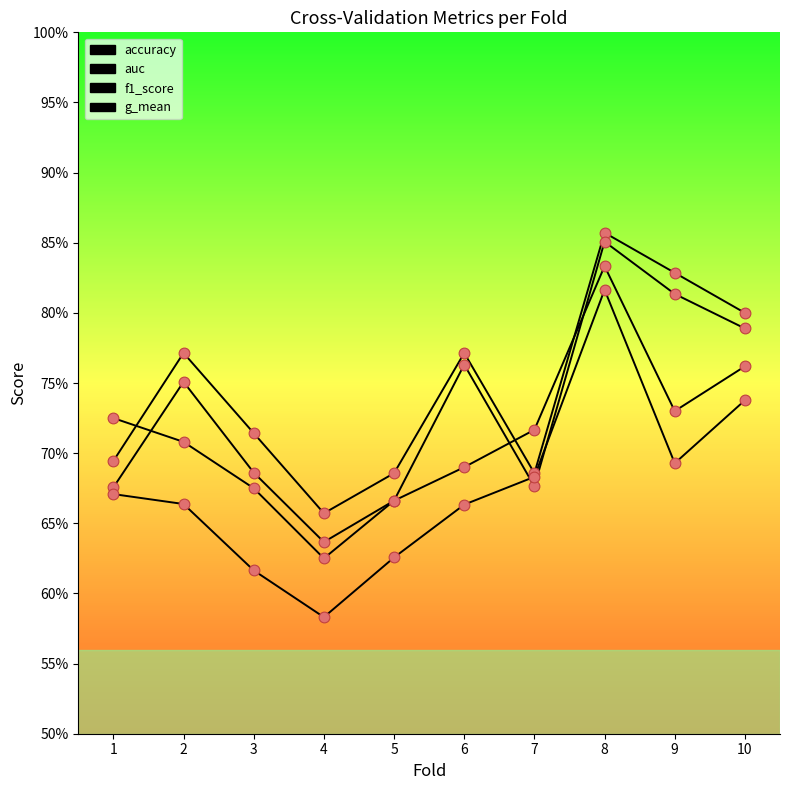

Is this an area chart (filled region under the line)?

No